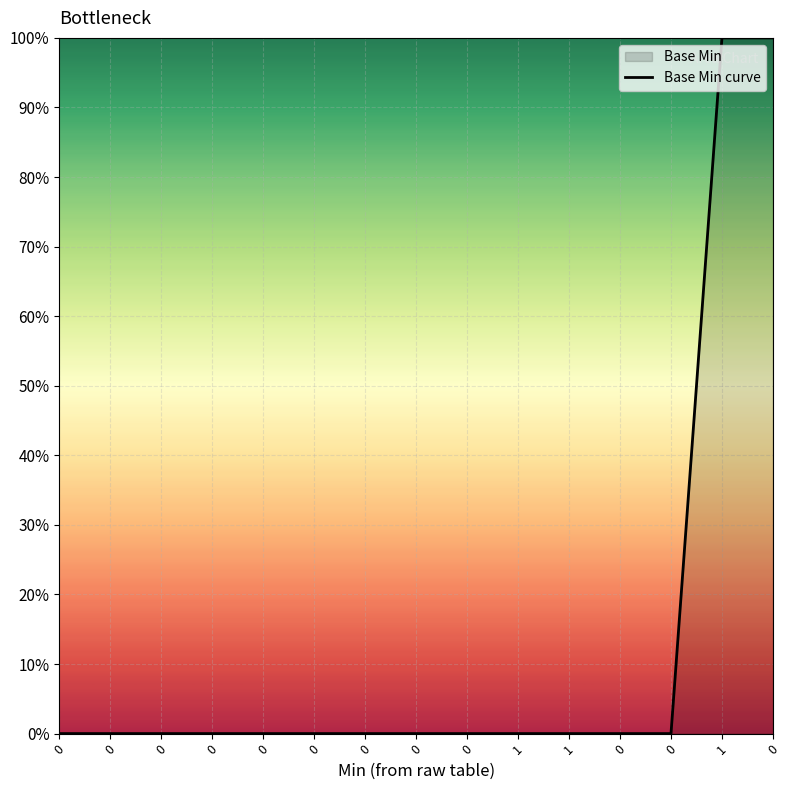

How many lines are shown in the chart?

1